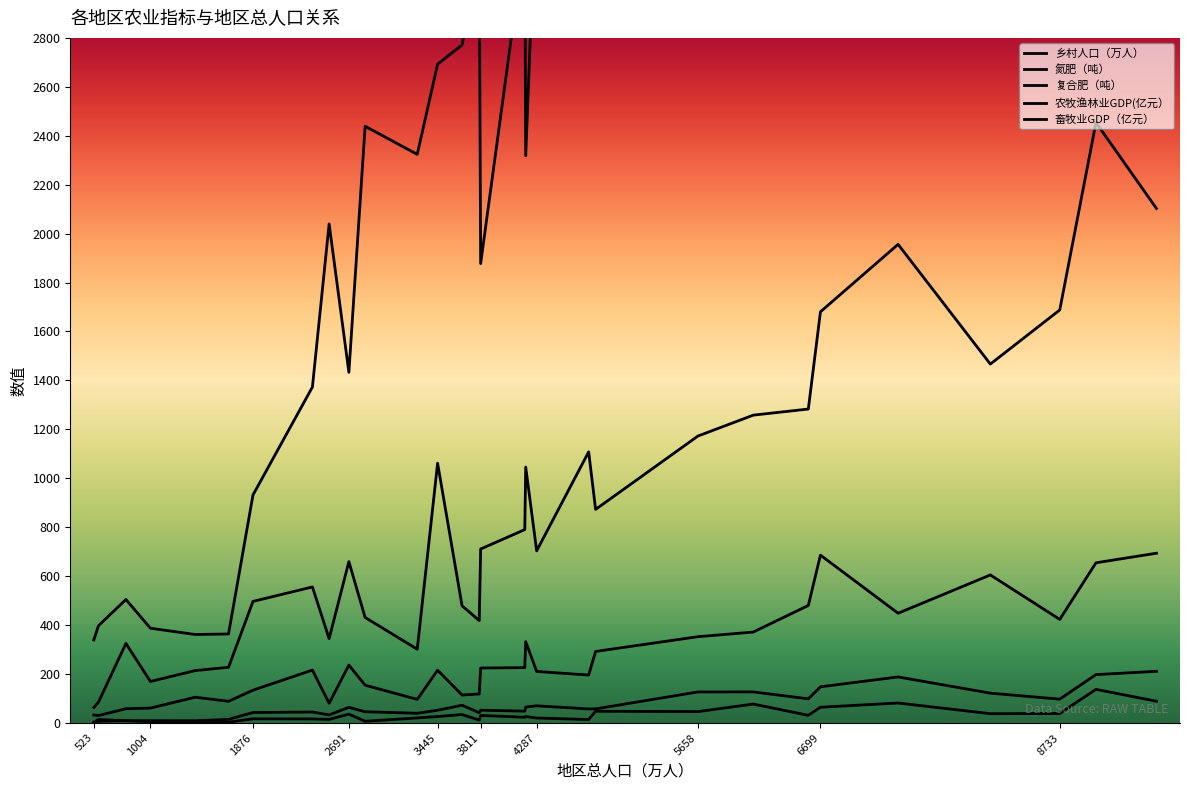

What is the difference between the 复合肥（吨） values at 辽宁 and 广东?

12.6